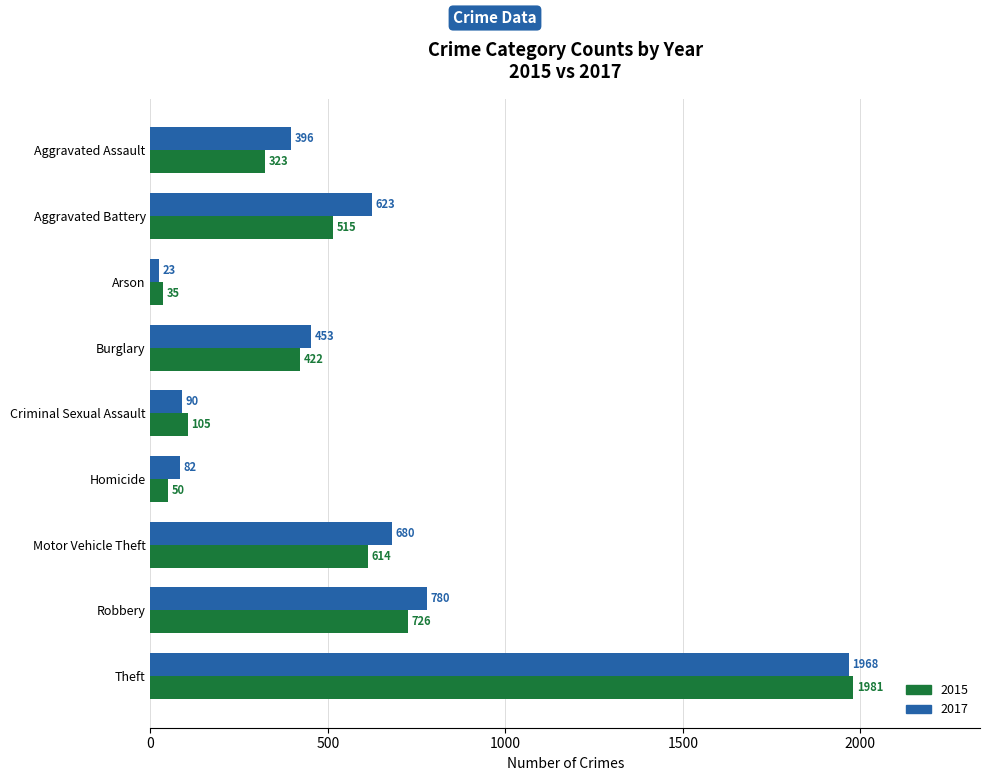

True or false: 2015 has a value of 726 at Robbery.

True